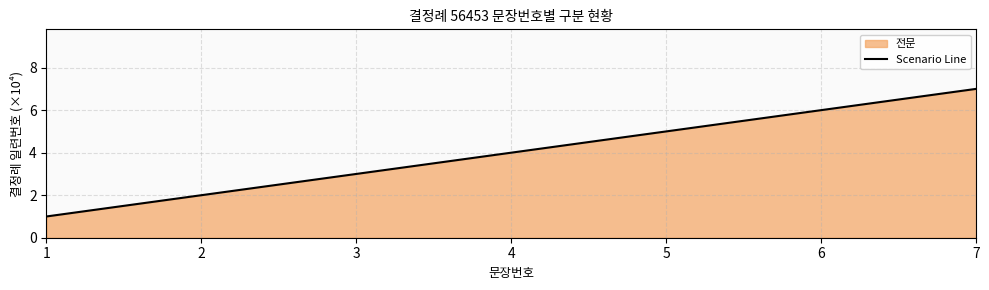

List the labels in order of value, largest first.

7, 6, 5, 4, 3, 2, 1